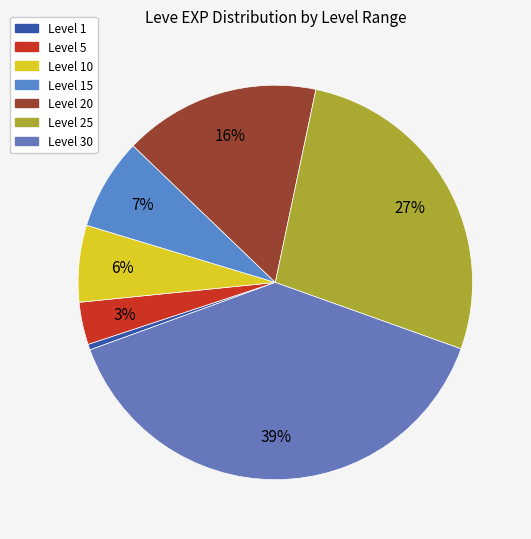

Count the number of slices in the pie.

7